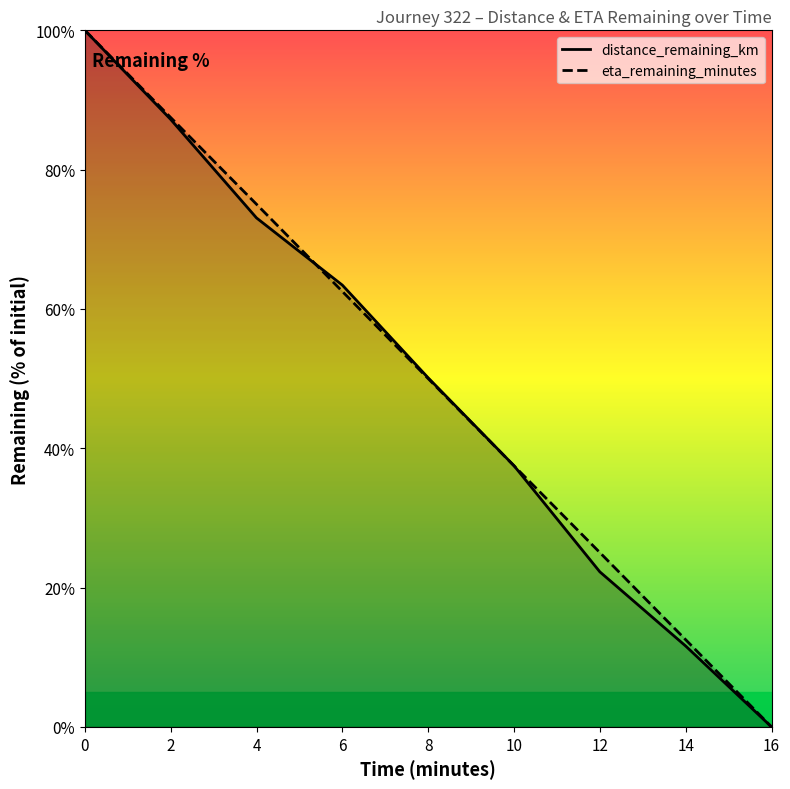

Between which two adjacent categories do distance_remaining_km and eta_remaining_minutes first intersect?

4 and 6